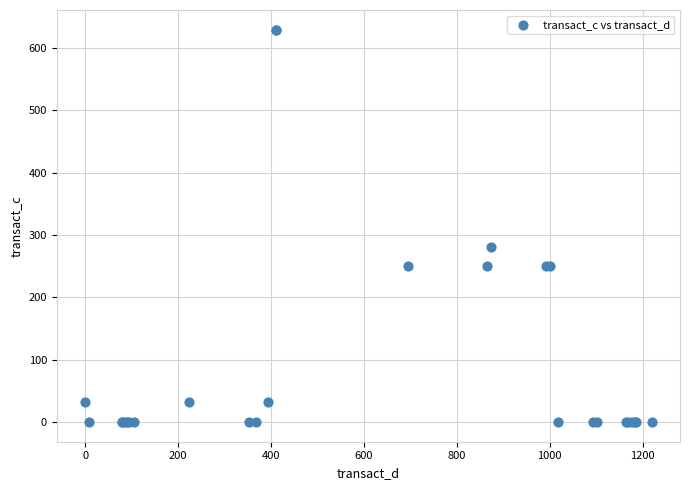

What Y value in the scatter plot is closest to 314?

281.5